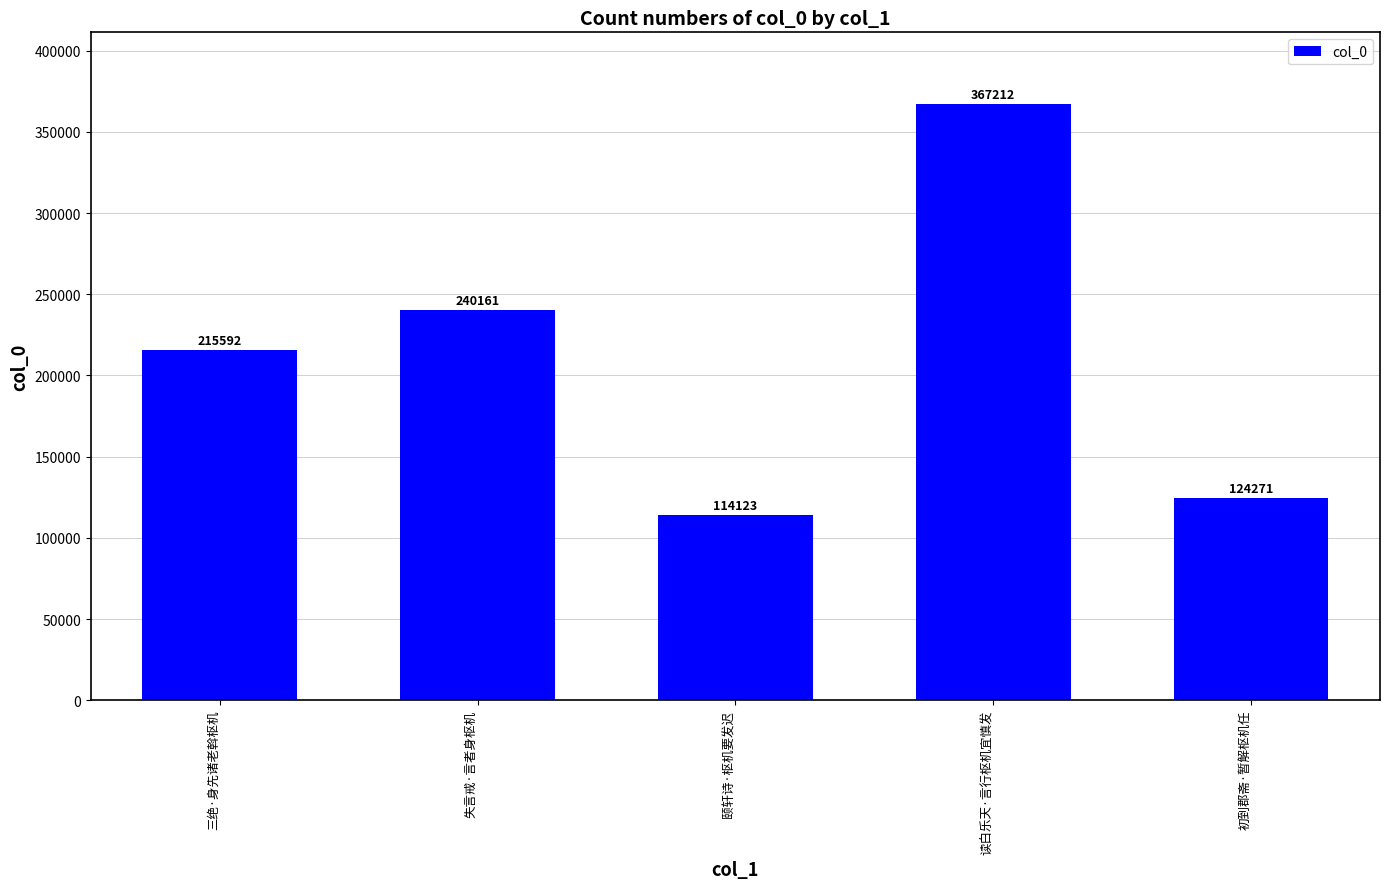

At which label is the value closest to 240667?

失言戒·言者身枢机